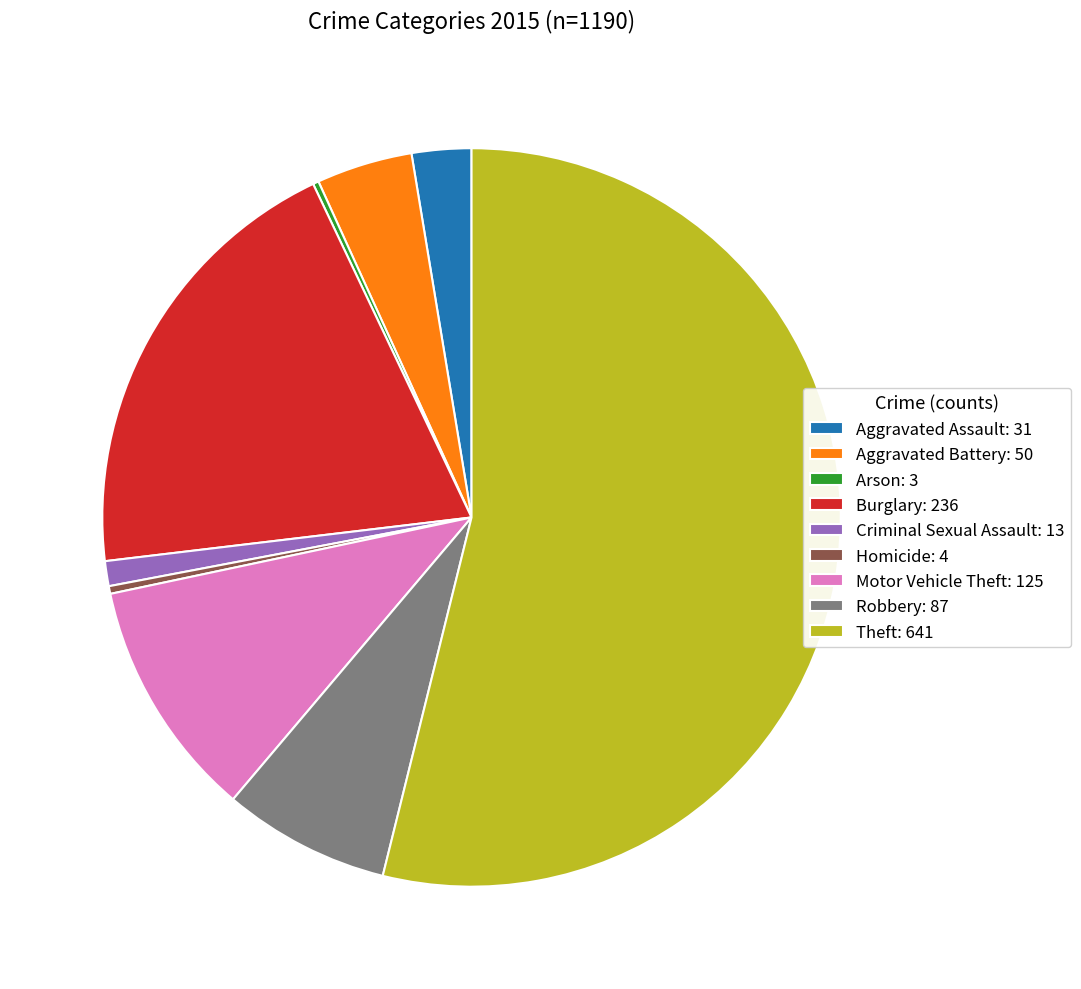

True or false: Robbery: 87 accounts for 17% of the total.

False